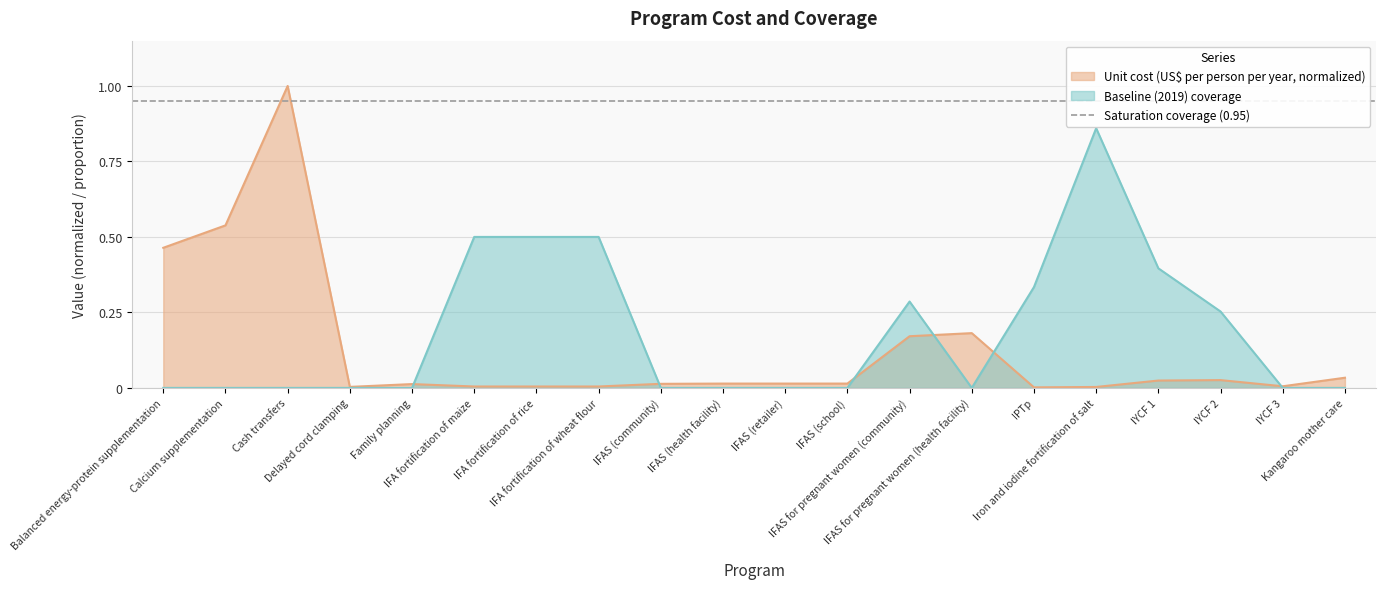

How many distinct data groups are displayed?

2